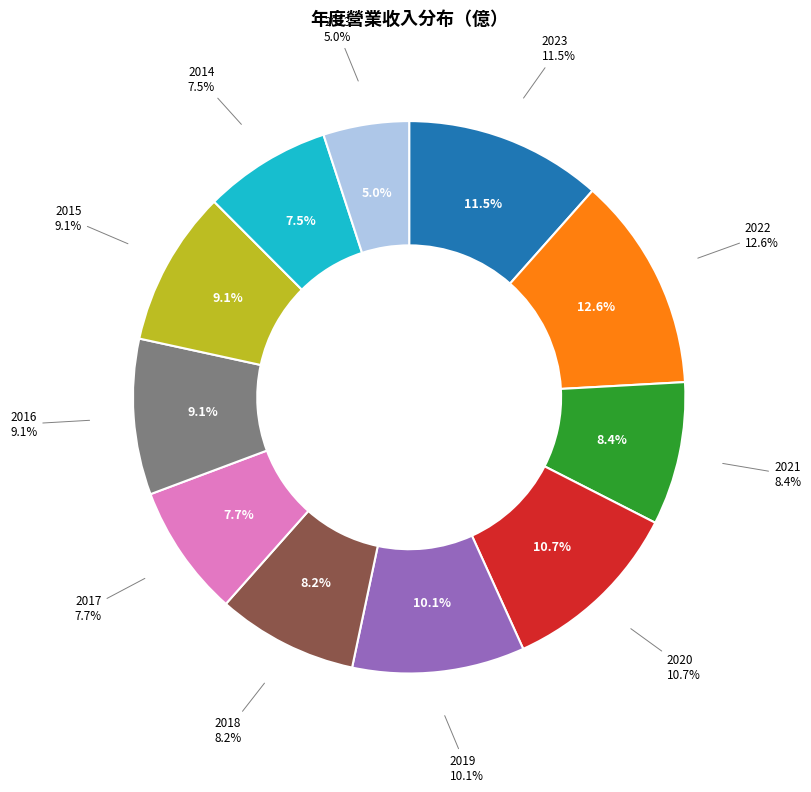

Do 2015 and 2014 together represent more than half of the pie?

No